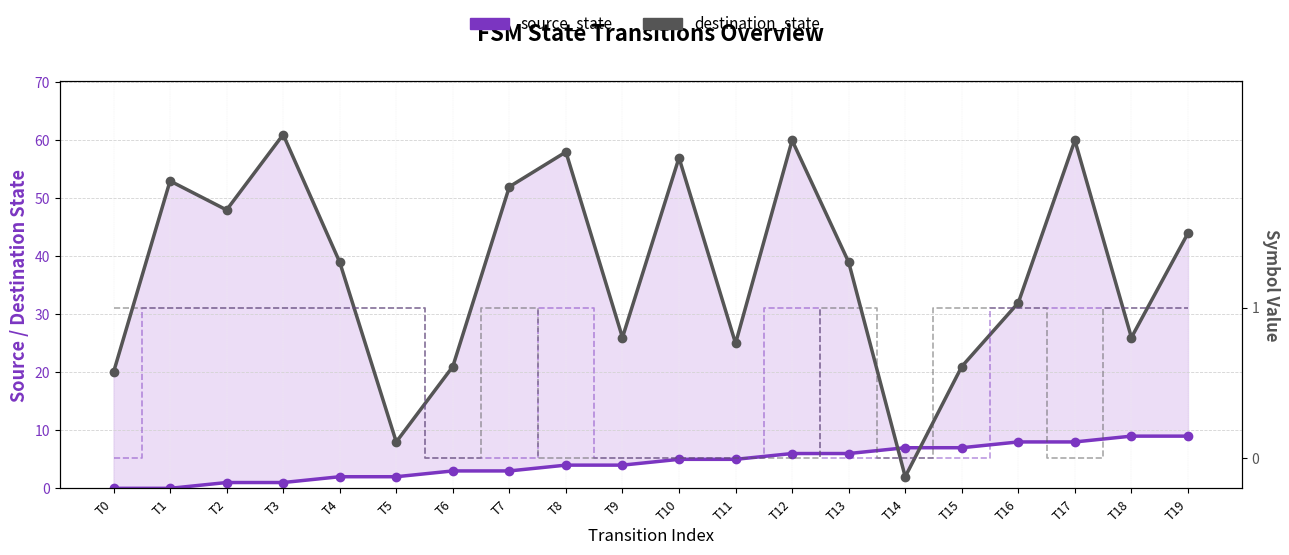

How many intersections are there between destination_state and source_state?

2